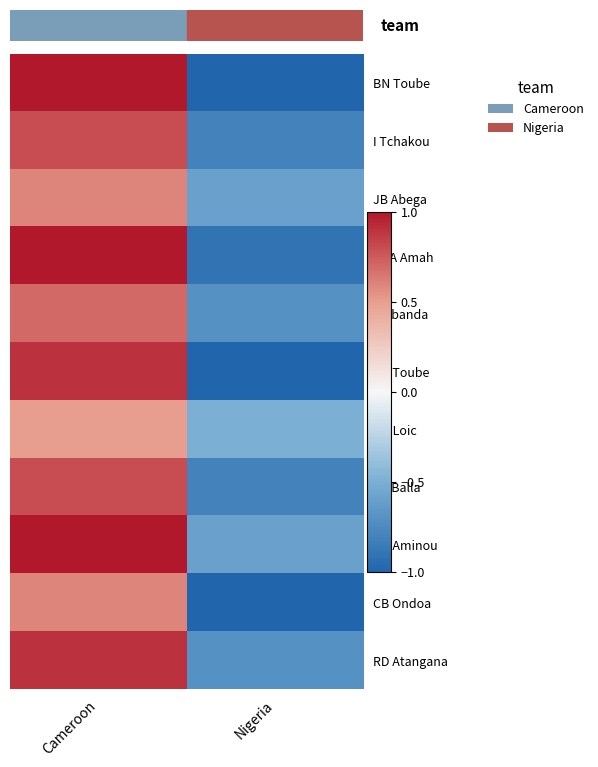

At which category is the sum across all series the highest?

Cameroon